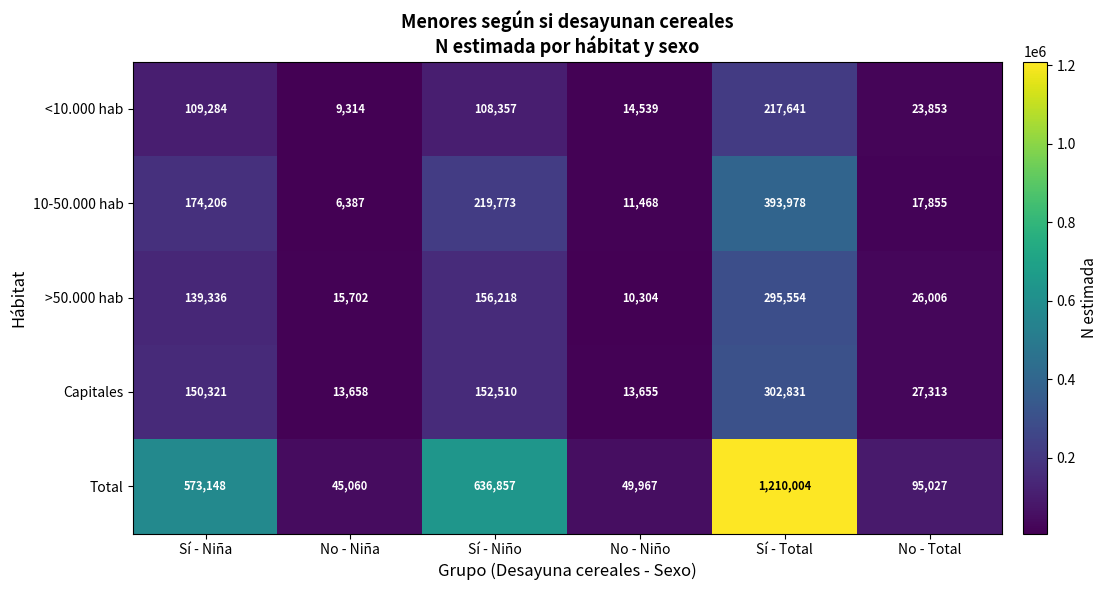

What is the maximum value shown in the chart?

1210004